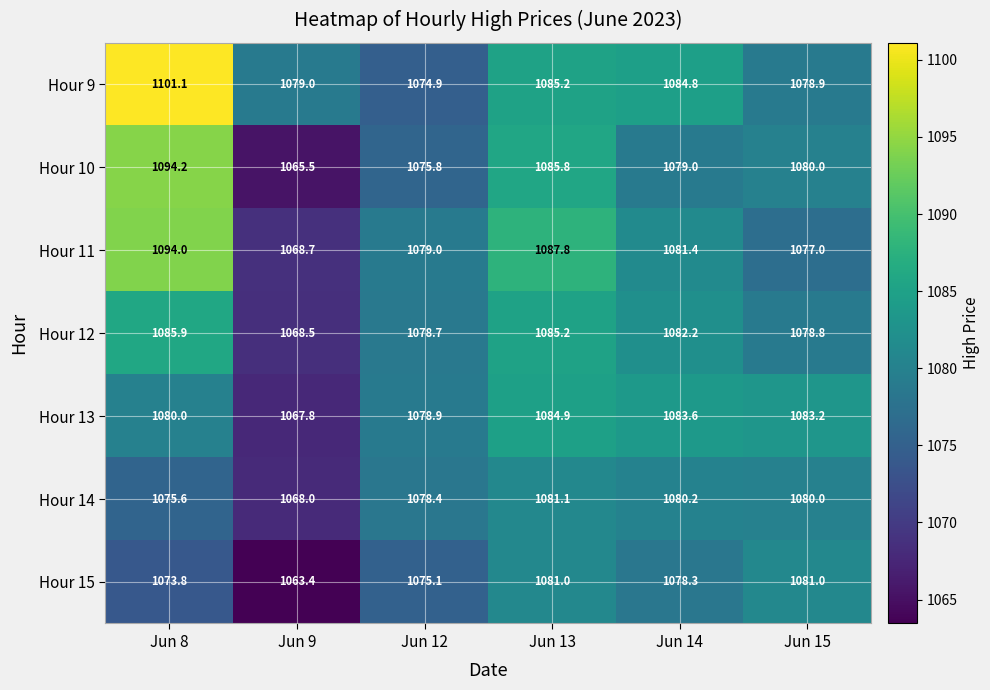

Which series has the largest range (max minus min)?

Hour 10